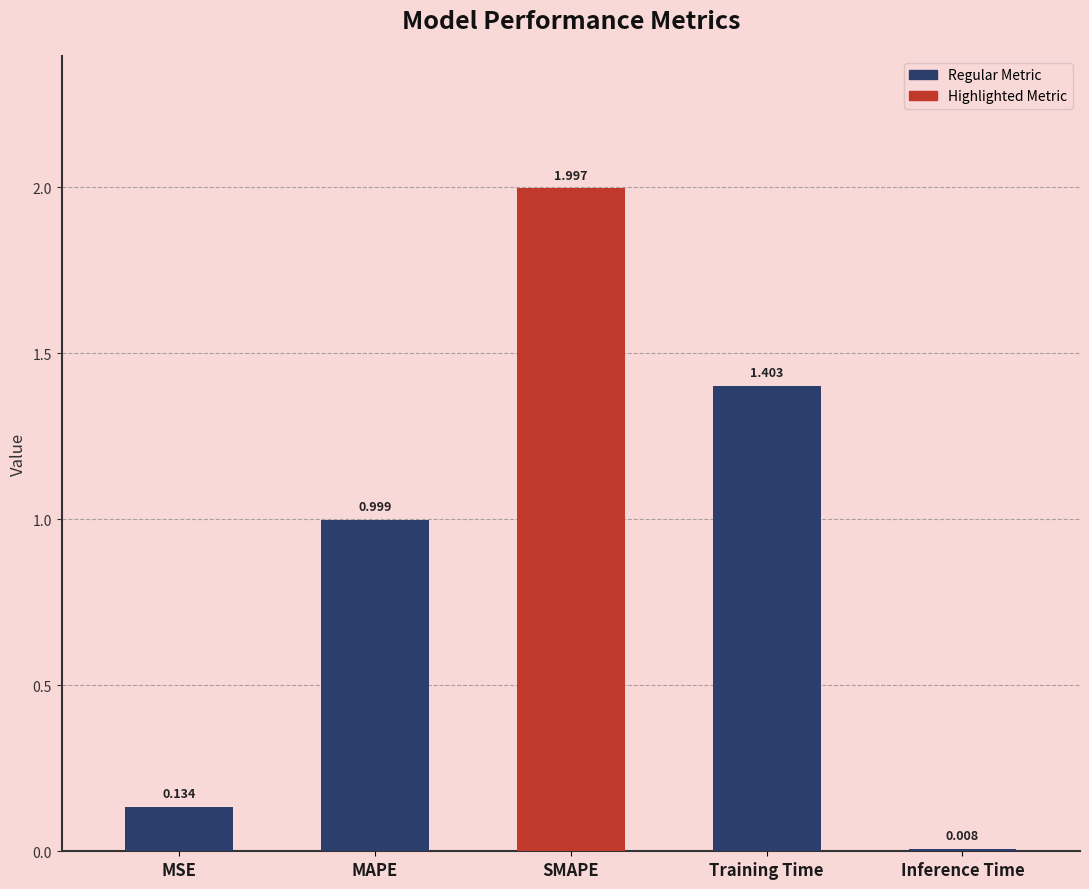

What position from the left is Inference Time?

5